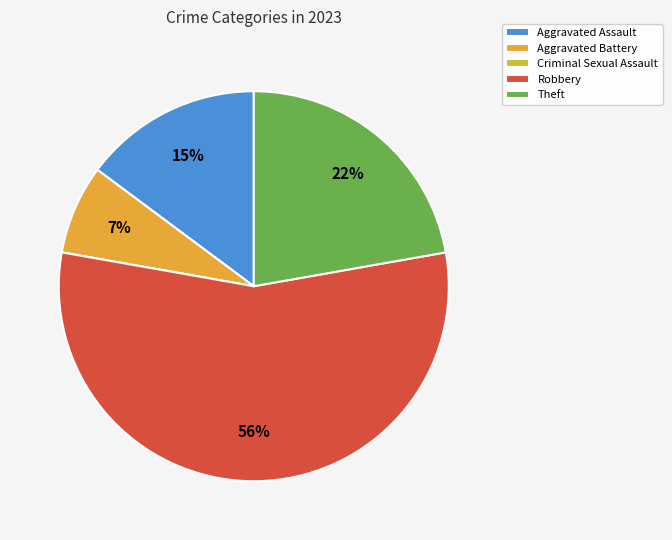

To the nearest percent, what percentage of the pie is Aggravated Assault?

15%